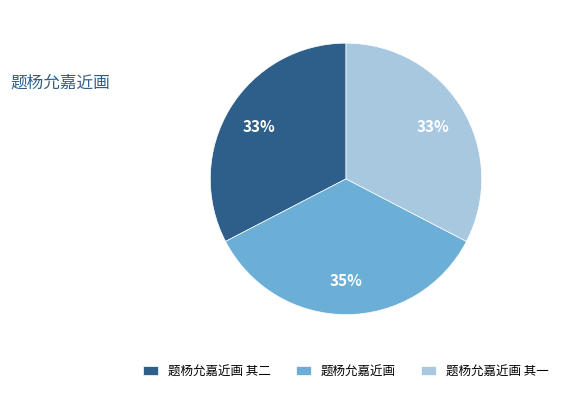

Which slice is the largest?

题杨允嘉近画